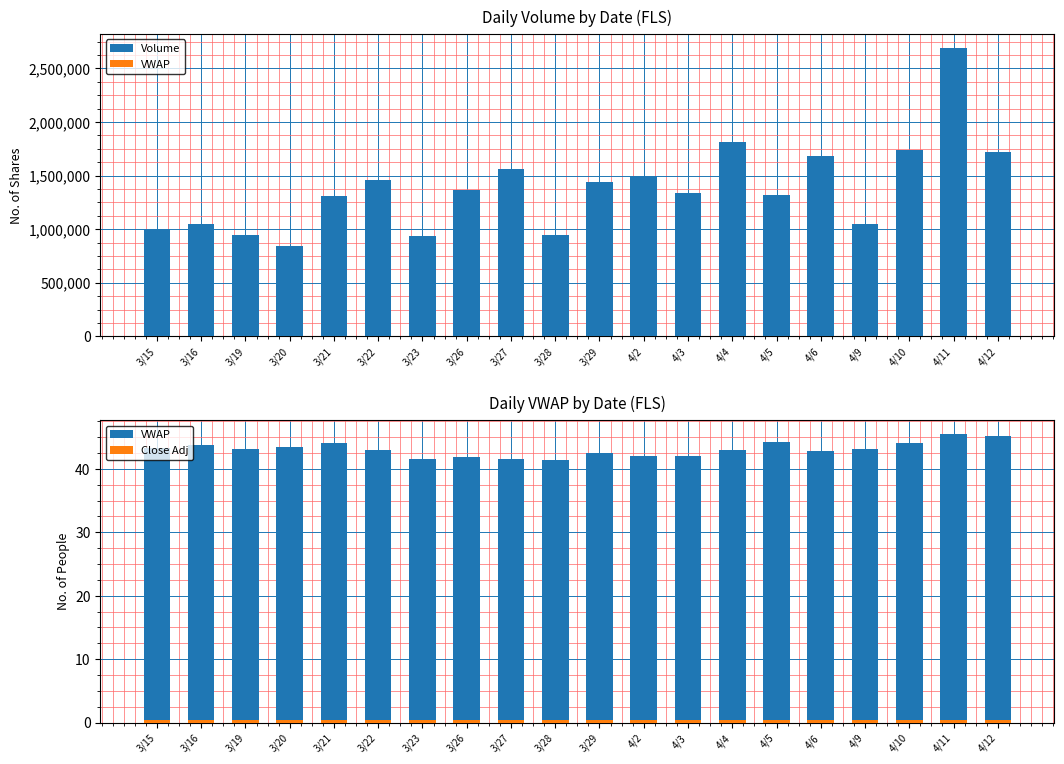

What is the maximum value shown in the chart?

2686697.0